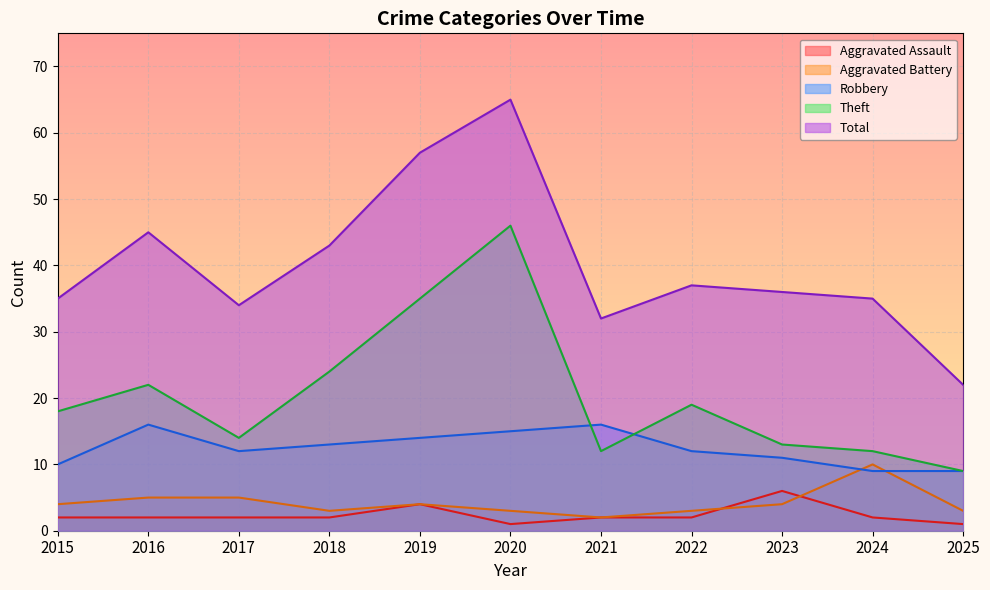

What is the sum of all Aggravated Assault values?

26